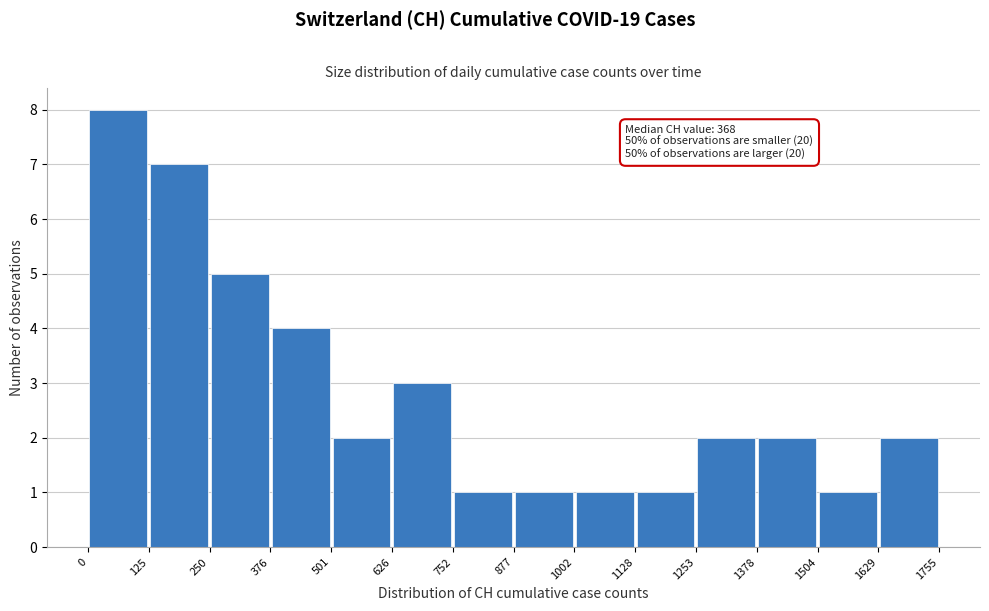

Over which range of the x-axis is the bar tallest?

0 to 125